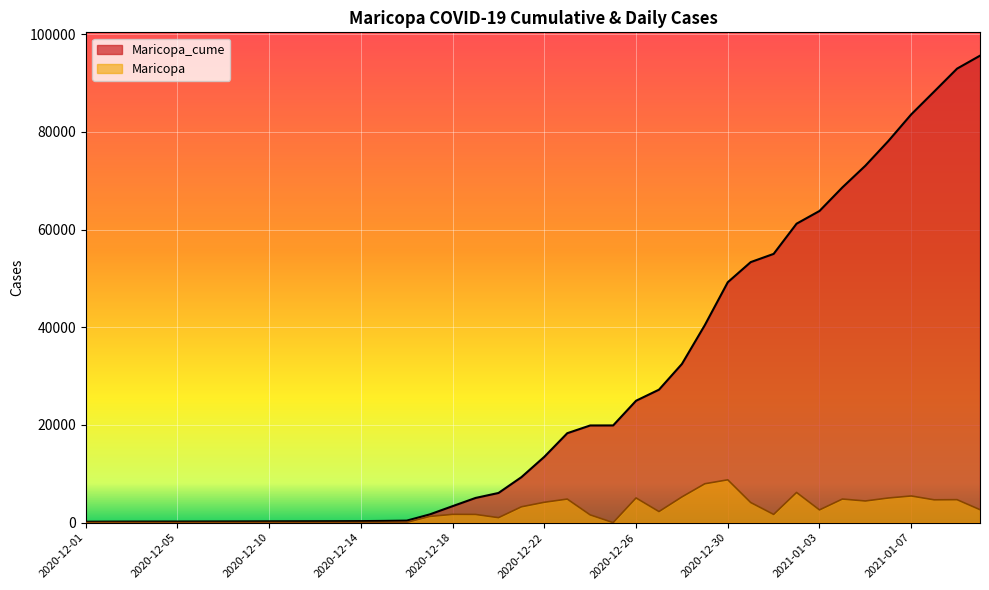

Which series has the largest total across all categories?

Maricopa_cume